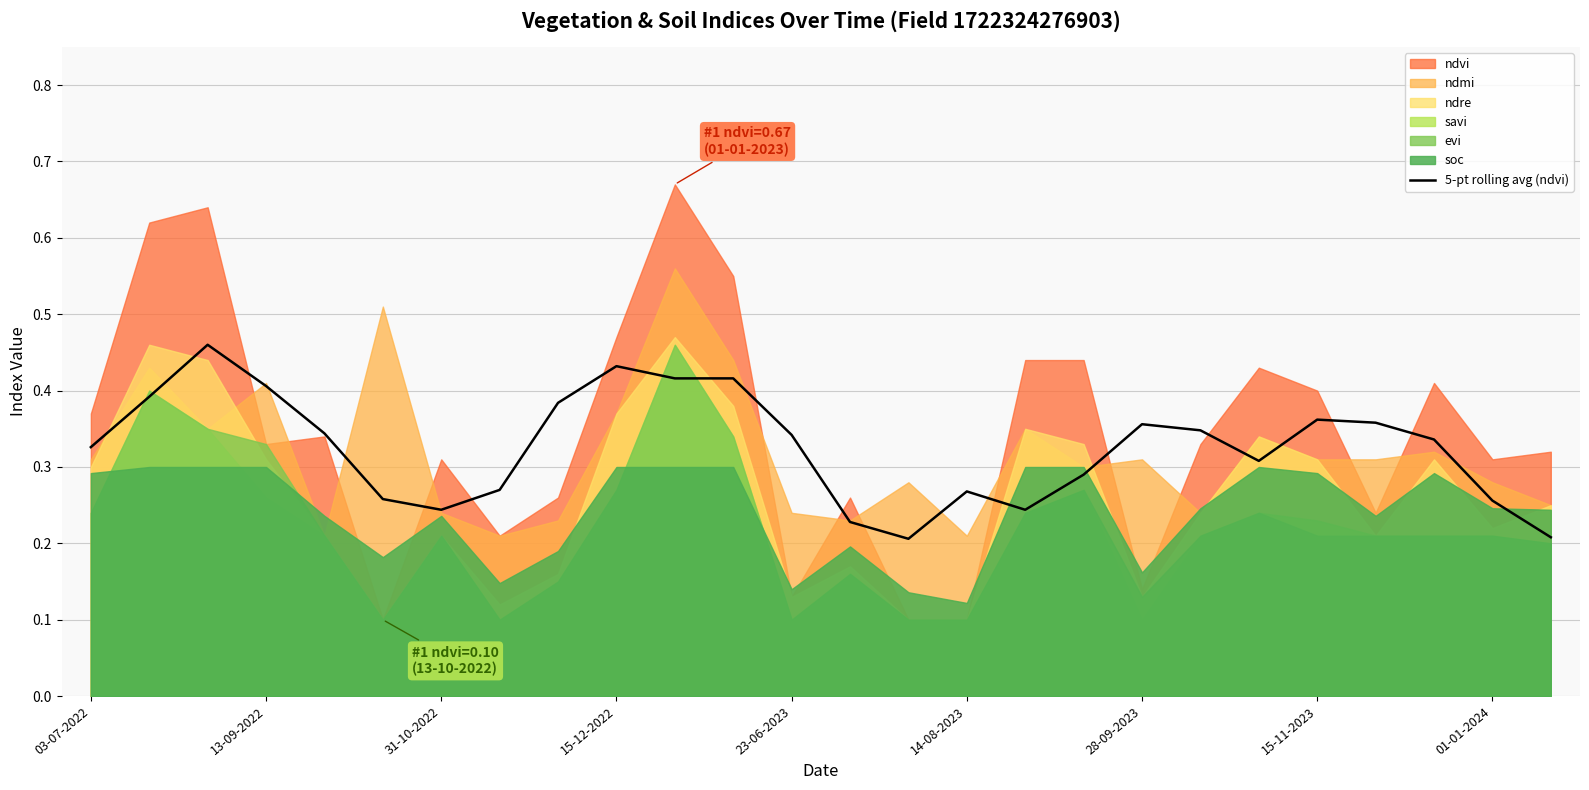

Is it true that 5-pt rolling avg (ndvi) equals 0.4 at 13-09-2022?

True